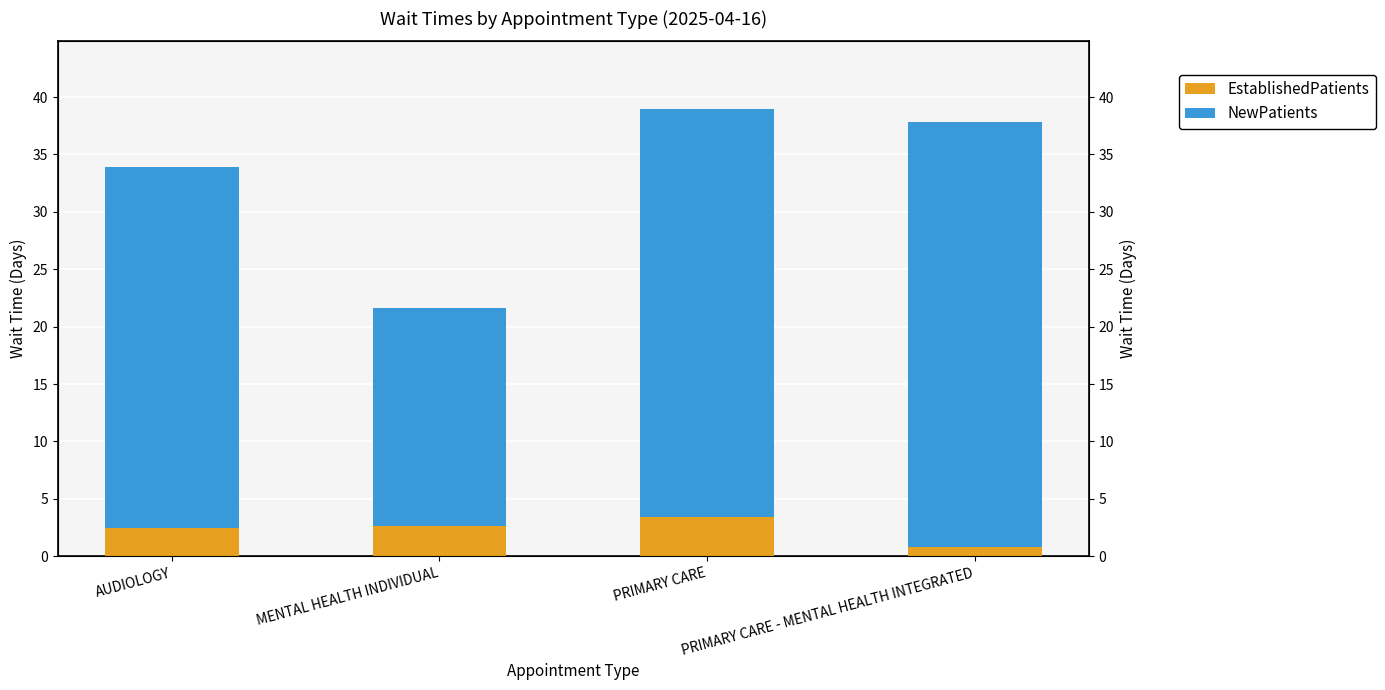

Which category has the highest value in the NewPatients series?

PRIMARY CARE - MENTAL HEALTH INTEGRATED